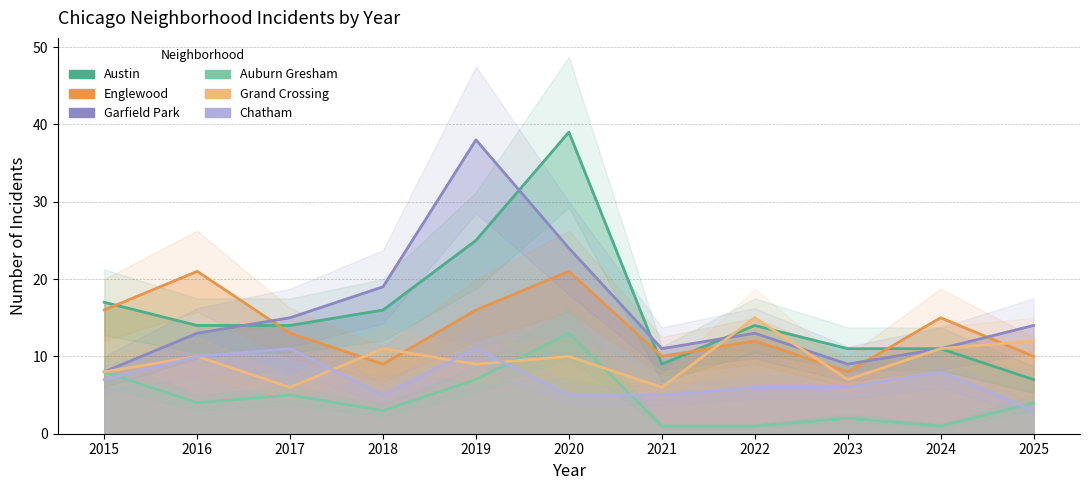

How many data points in Englewood are less than 13?

5